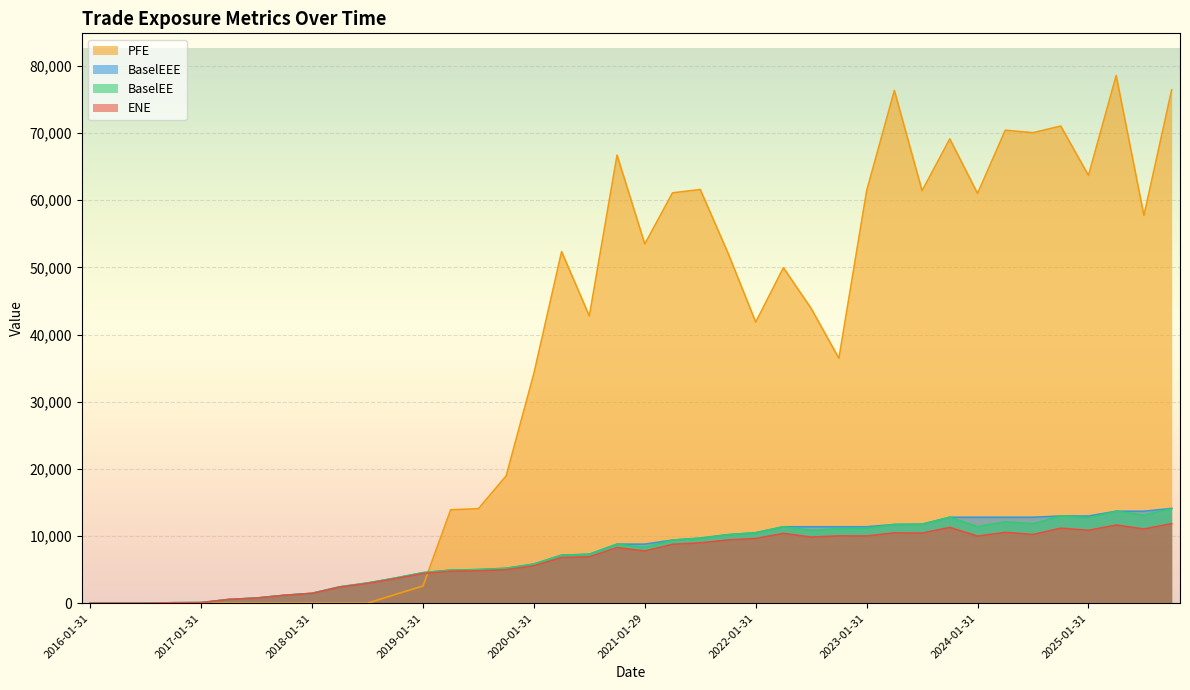

At 2017-04-28, list the series in order from largest to smallest.

BaselEE, BaselEEE, ENE, PFE